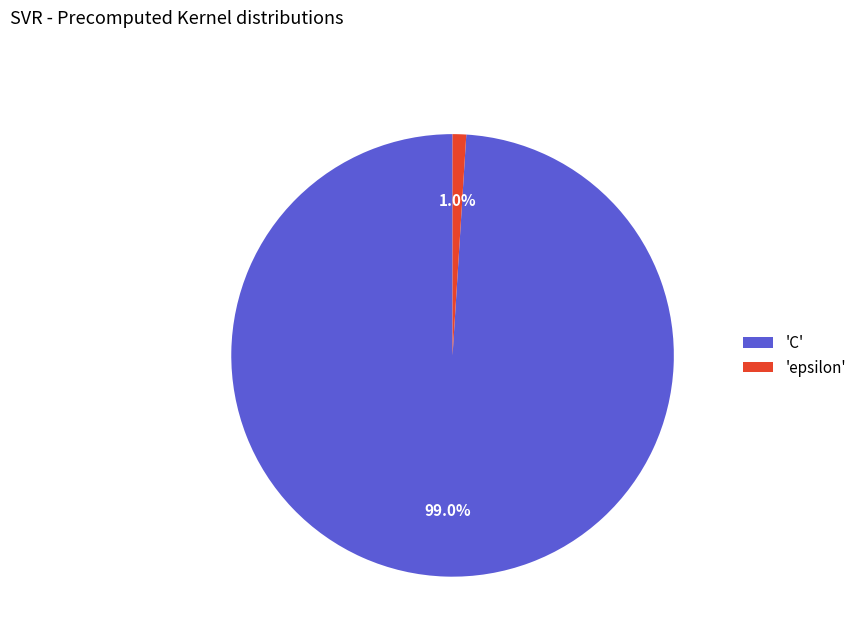

Does any single category account for the majority?

Yes